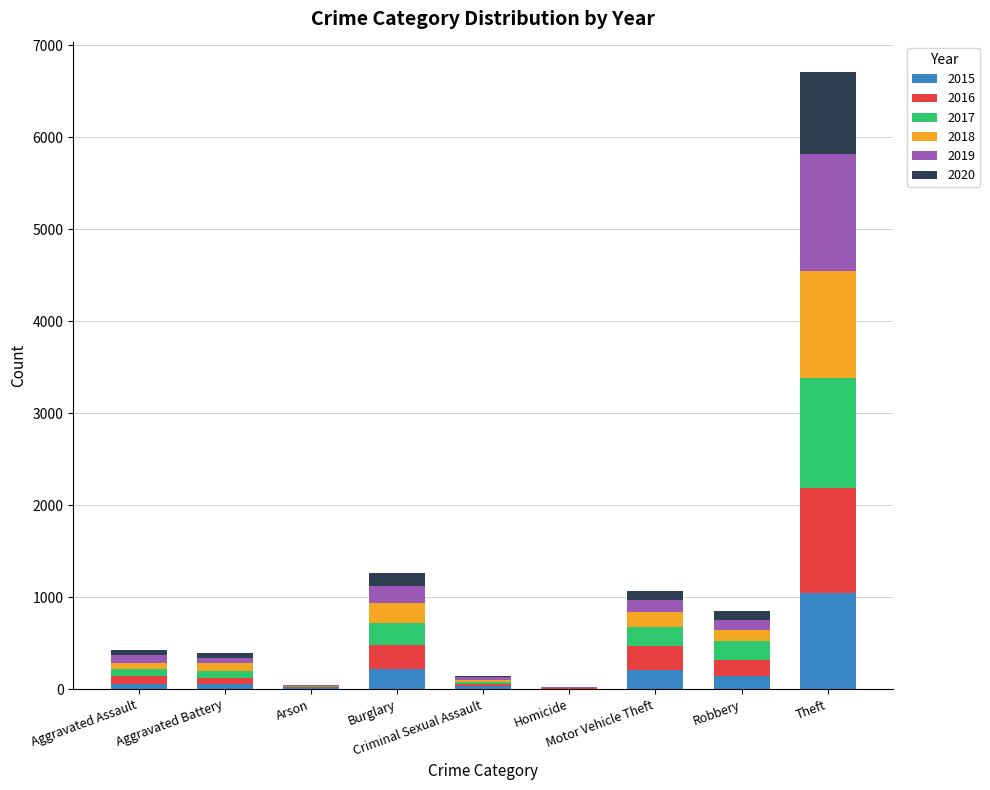

What is the maximum value for 2015?

1041